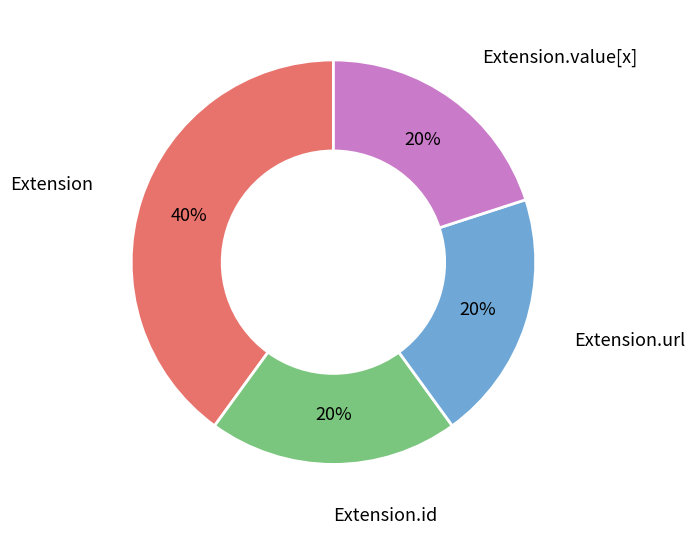

Count the number of slices in the pie.

4